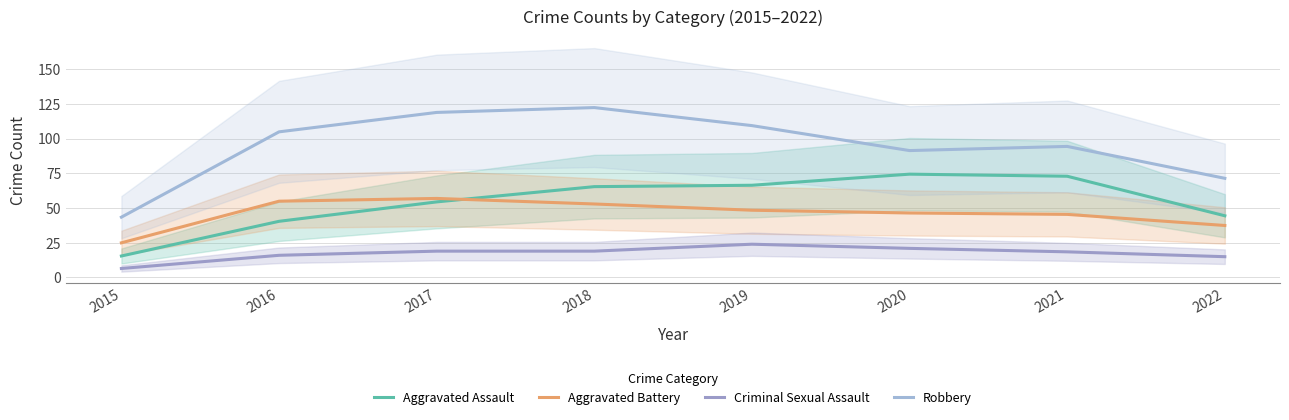

At 2016, list the series in order from largest to smallest.

Robbery, Aggravated Battery, Aggravated Assault, Criminal Sexual Assault